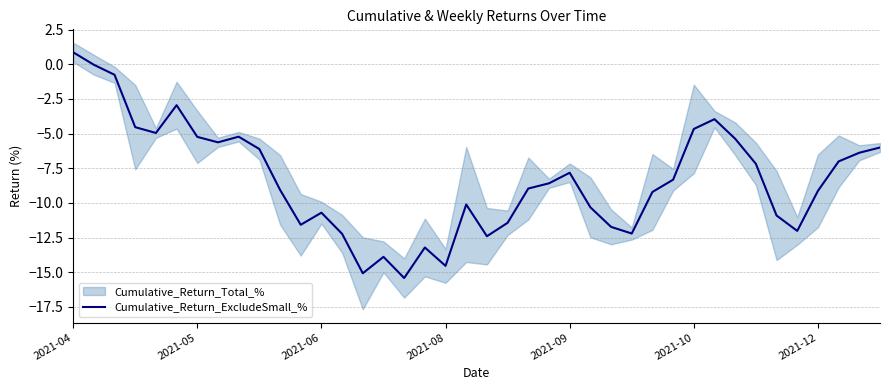

What is the label of the 4th point from the left?

2021-08